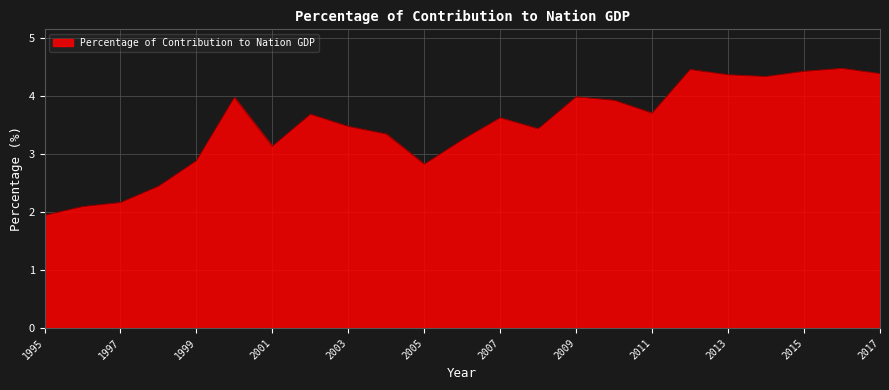

What is the difference between the maximum and minimum values?

2.5